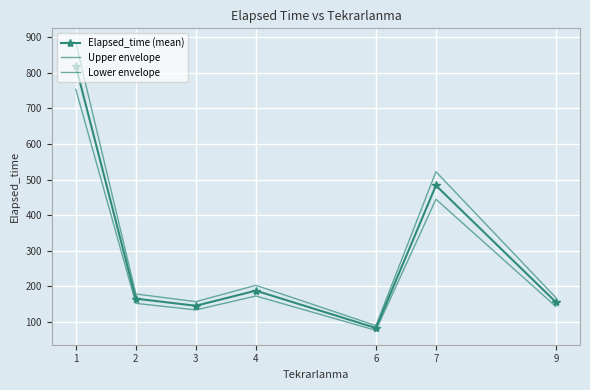

Where is Lower envelope nearest to the value 414?

7